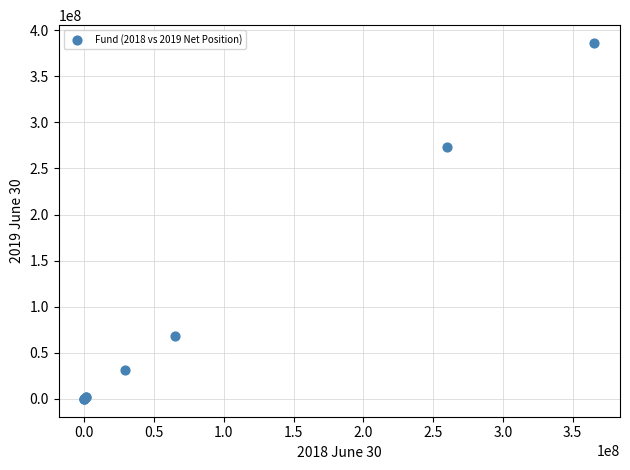

What Y value in the scatter plot is closest to 193036150?

273275278